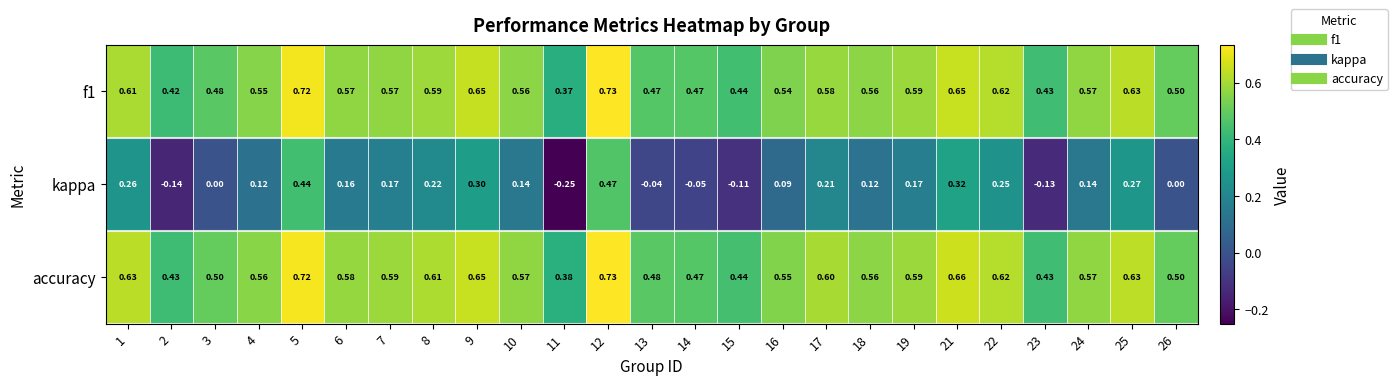

Is the value of kappa at 11 greater than the value of f1 at 12?

No